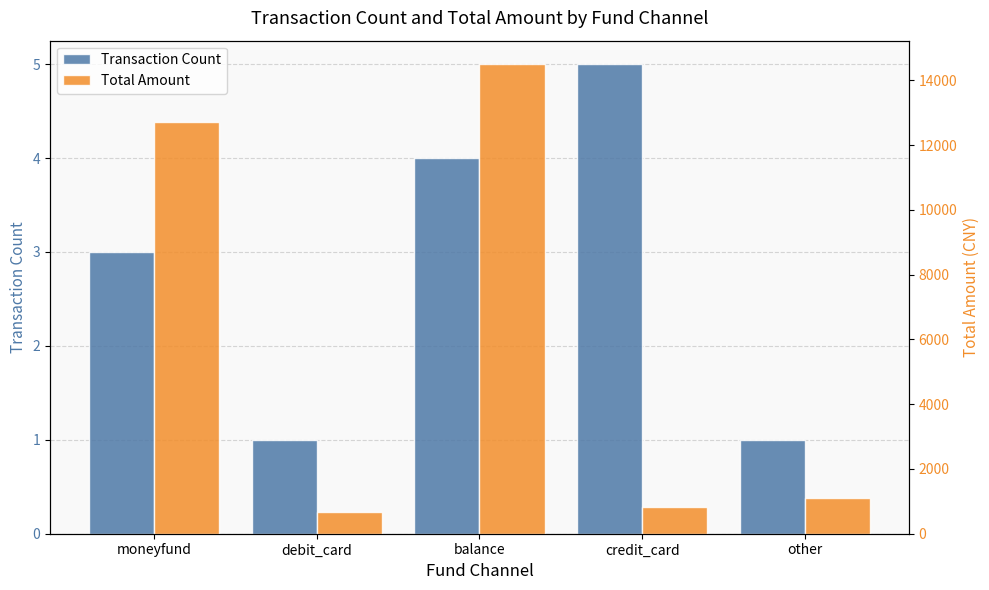

Is the value of Transaction Count at other greater than the value of Total Amount at debit_card?

No